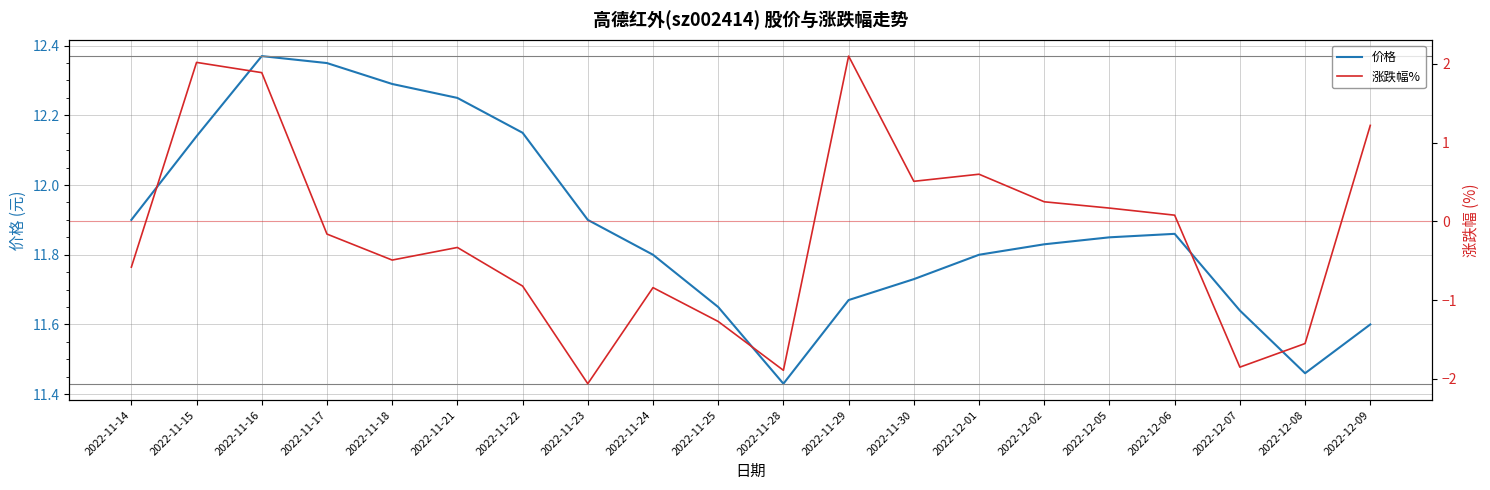

What is the minimum value for 涨跌幅%?

-2.1